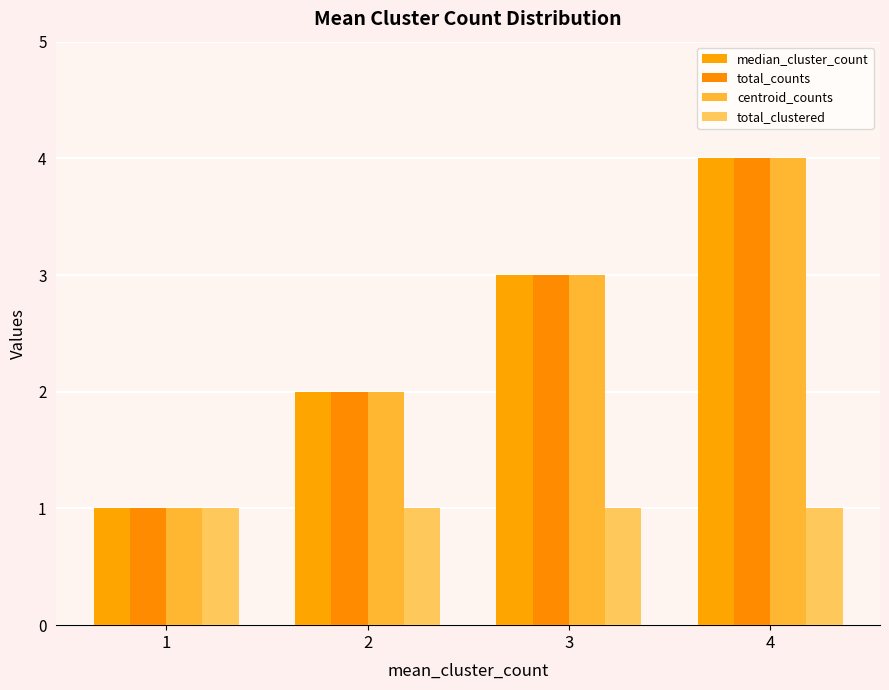

What is the greatest value displayed?

4